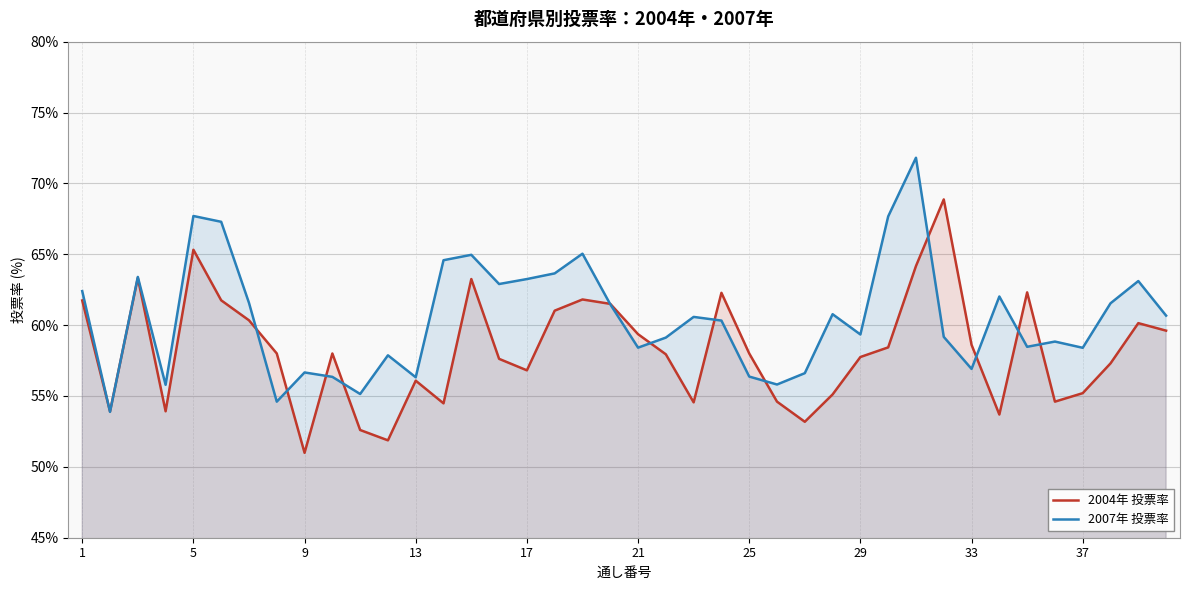

Rank the series by their maximum value, from highest to lowest.

2007年 投票率, 2004年 投票率